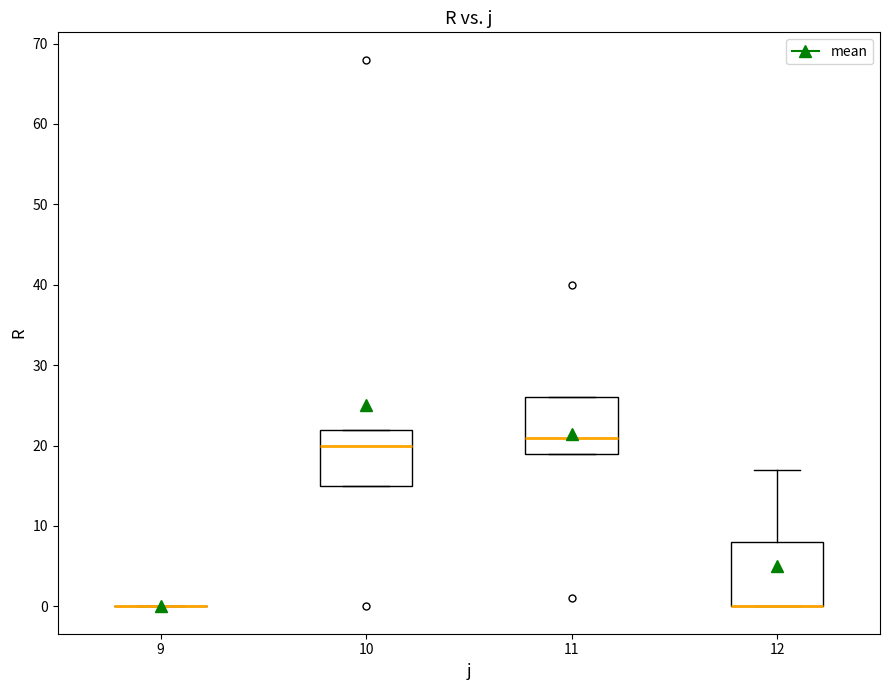

Reading left to right, transcribe this box plot: for each box, give where its median line is, the range the box spans, and where its two whiskers end, as read against the y-axis. The values are not printed on the chart, so give them approximately, as read against the axis.

9: box collapsed to a line at 0, whiskers 0 to 0
10: median 20, box 15 to 22, whiskers 15 to 22
11: median 21, box 19 to 26, whiskers 19 to 26
12: median 0 (drawn on the box's lower edge), box 0 to 8, whiskers 0 to 17